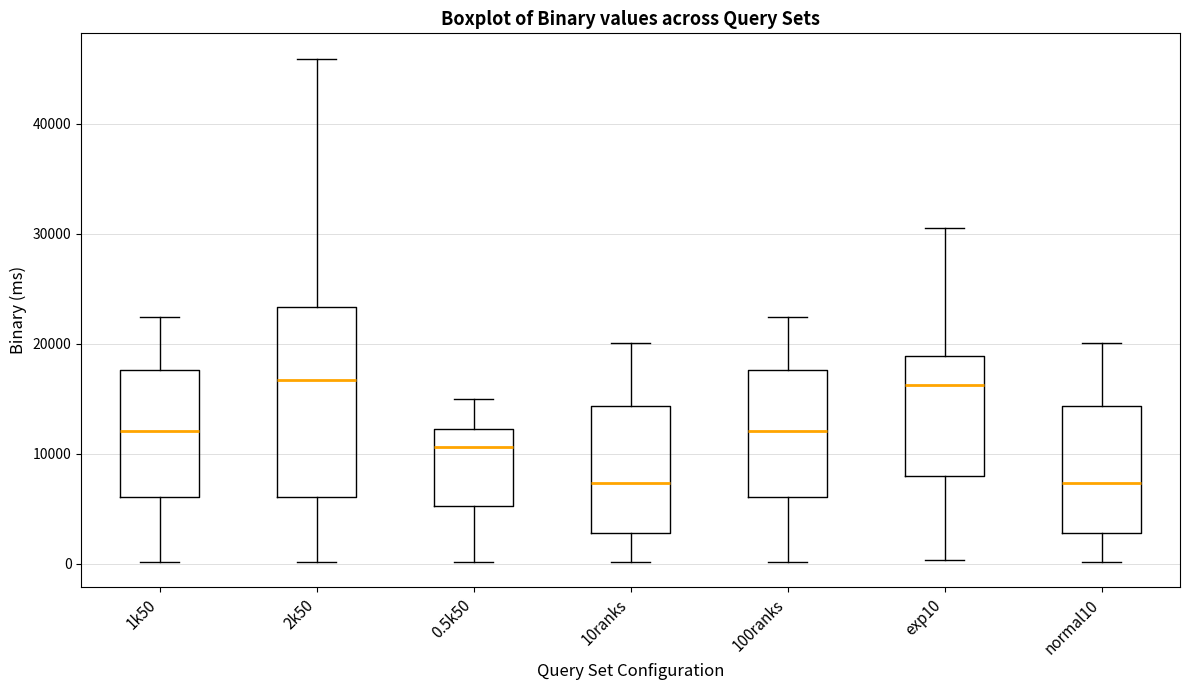

Reading left to right, read every box against the y-axis: the position of its median line, the range the box covers, and the ends of its whiskers. The values are not printed on the chart, so give them approximately, as read against the axis.

1k50: median 12000, box 6000 to 18000, whiskers 0 to 22000
2k50: median 17000, box 6000 to 23000, whiskers 0 to 46000
0.5k50: median 11000, box 5000 to 12000, whiskers 0 to 15000
10ranks: median 7000, box 3000 to 14000, whiskers 0 to 20000
100ranks: median 12000, box 6000 to 18000, whiskers 0 to 22000
exp10: median 16000, box 8000 to 19000, whiskers 0 to 31000
normal10: median 7000, box 3000 to 14000, whiskers 0 to 20000